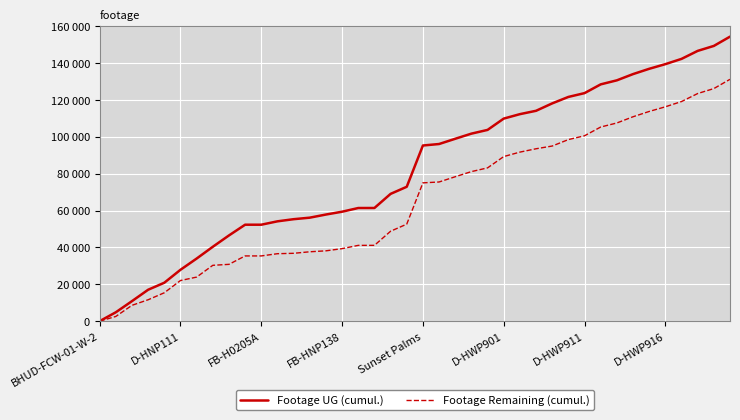

List the series in order of their overall mean, lowest first.

Footage Remaining (cumul.), Footage UG (cumul.)